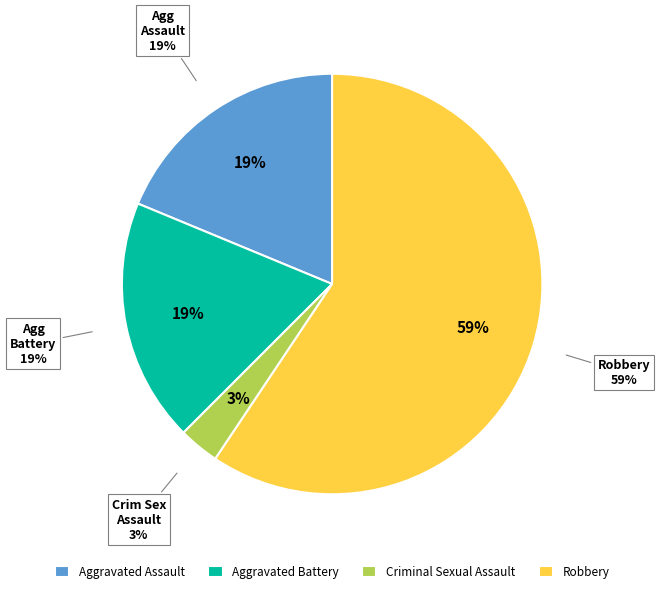

How many slices are in this pie chart?

4